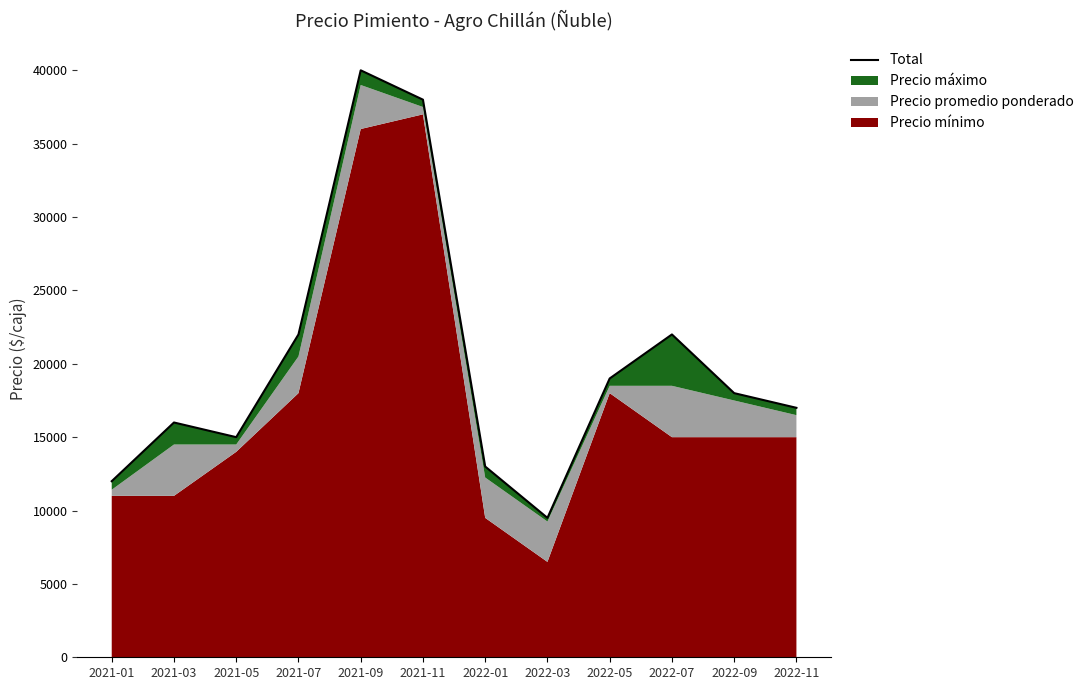

List the labels in order of value, smallest first.

2022-03, 2021-01, 2022-01, 2021-05, 2021-03, 2022-11, 2022-09, 2022-05, 2021-07, 2022-07, 2021-11, 2021-09